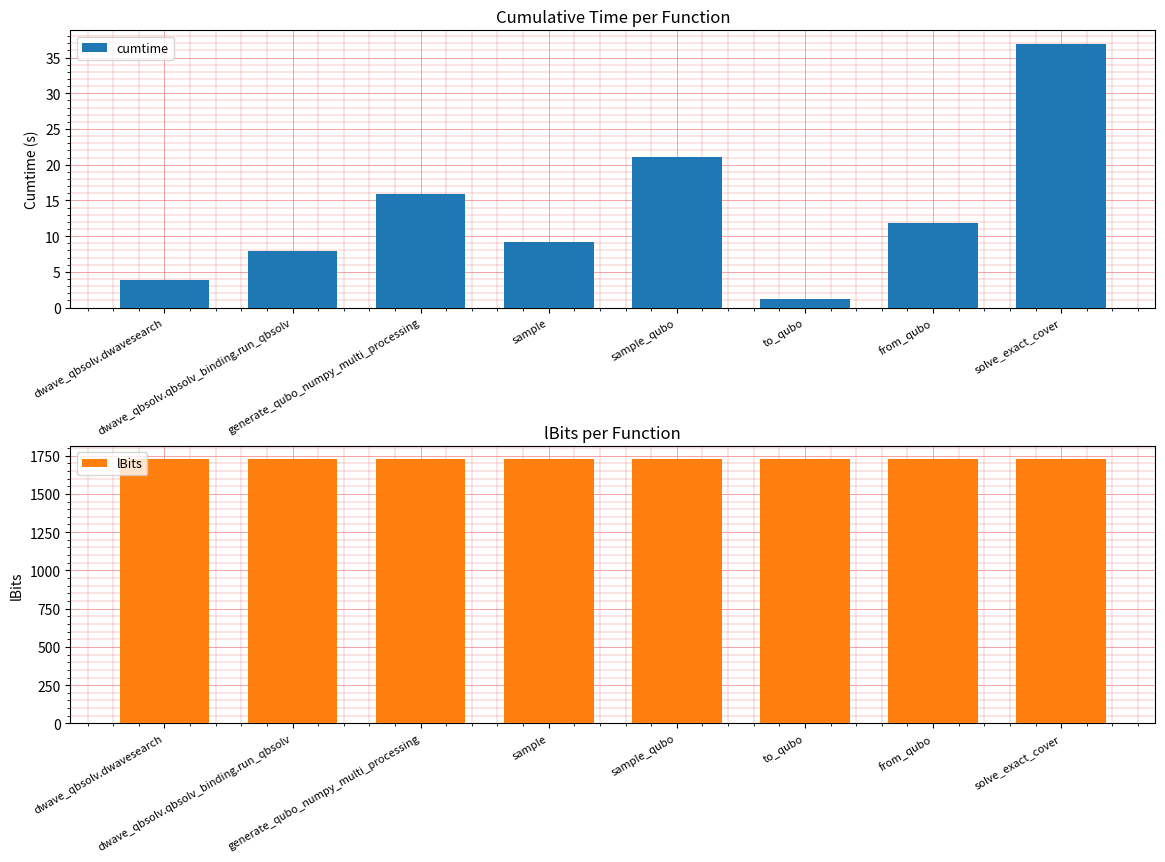

What is the value of the lBits bar at the 6th from the left?

1725.0